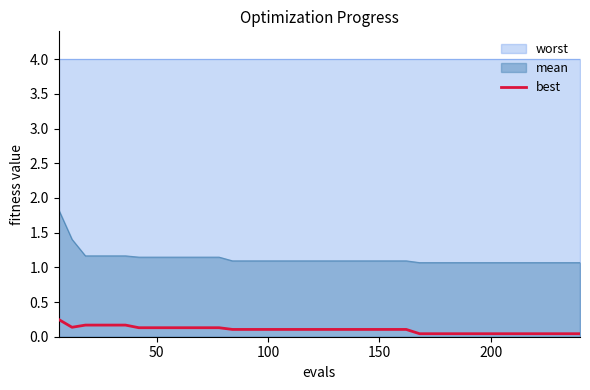

True or false: mean and best intersect in this chart.

False